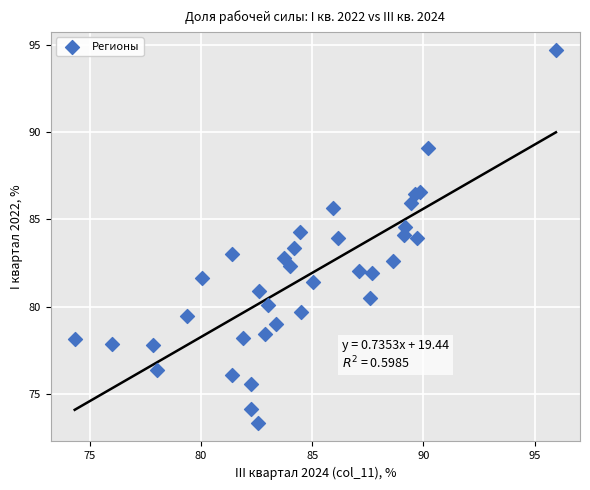

What is the range of Y values (max minus min)?

21.4